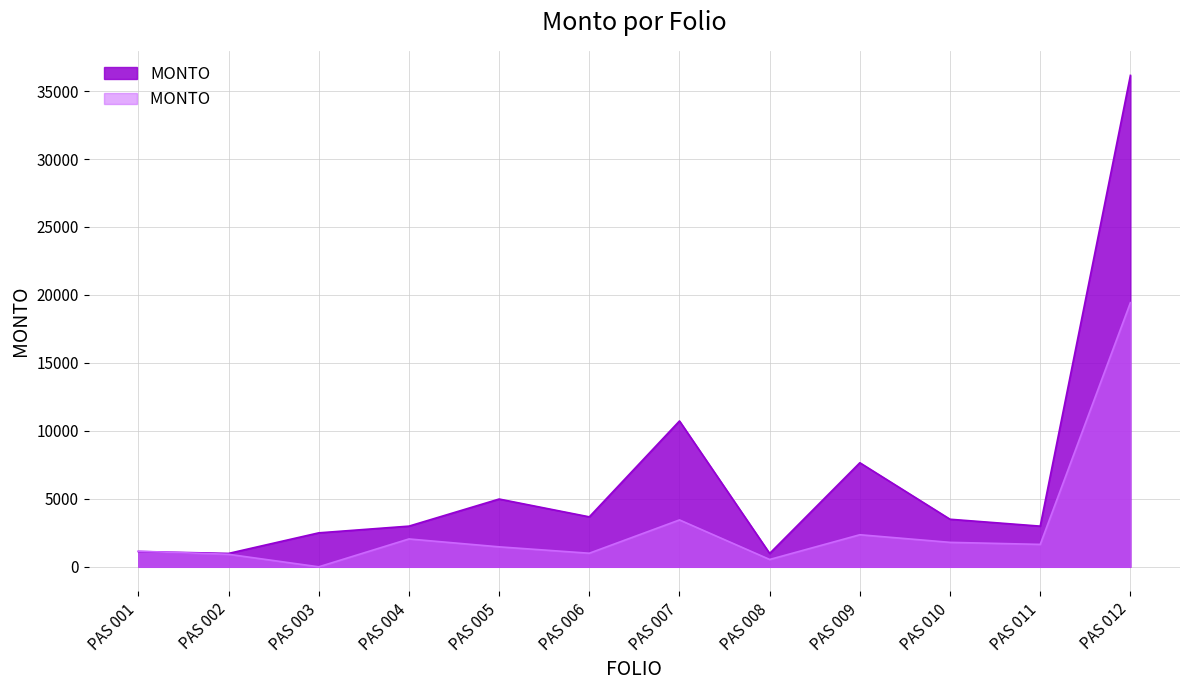

Rank the series by their maximum value, from lowest to highest.

MONTO , MONTO